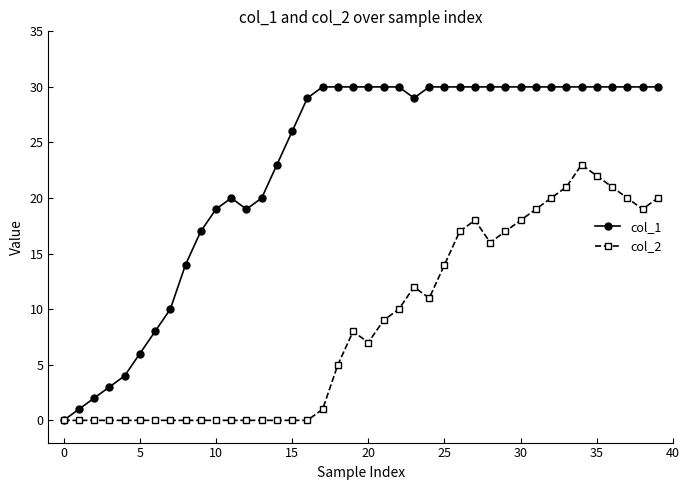

Which series has the largest total across all categories?

col_1